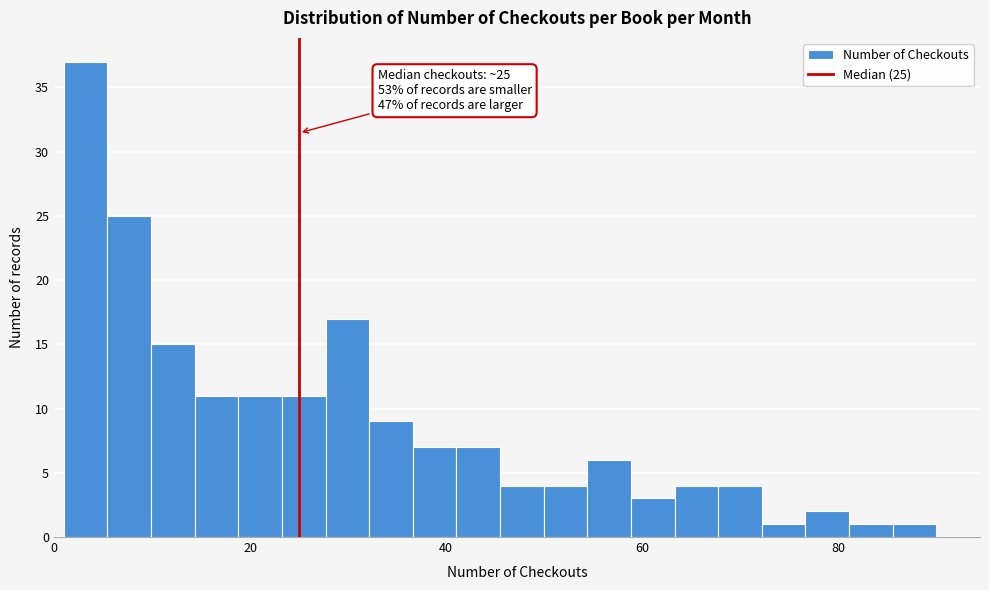

Around what value on the x-axis is the tallest bar? Give the approximate position of its centre, as read against the axis.

4